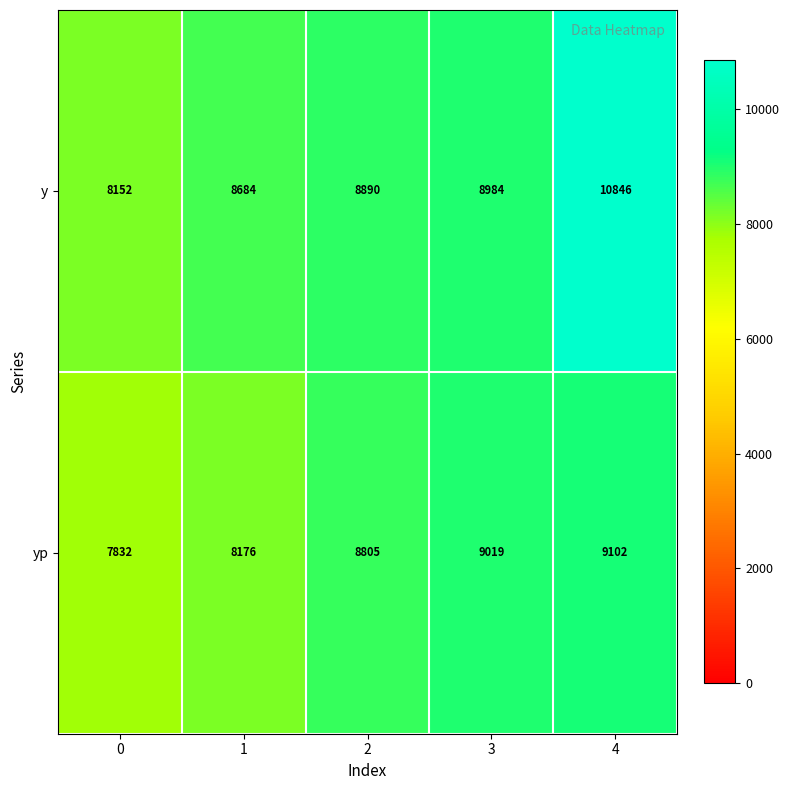

The y series shows 8684 at 1. True or false?

True